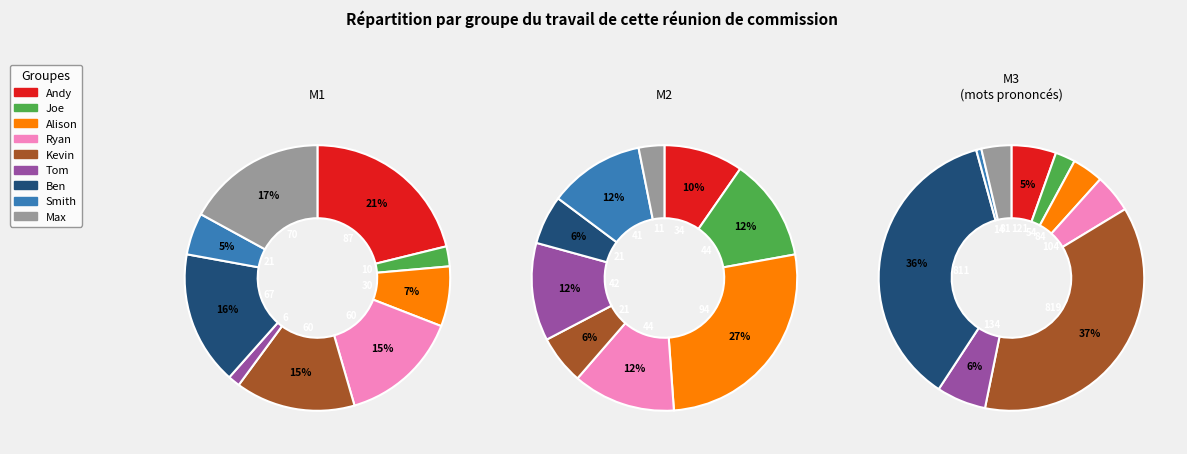

Does 3 represent more than half of the total?

No